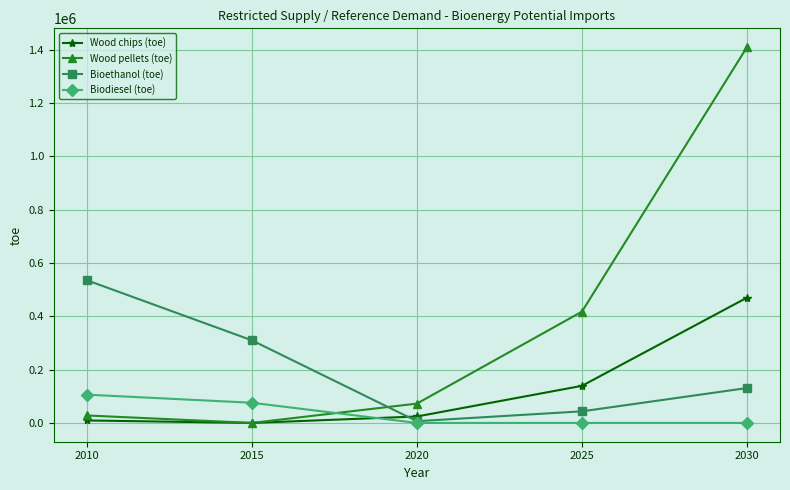

Between which two adjacent categories do Bioethanol (toe) and Wood chips (toe) first intersect?

2015 and 2020